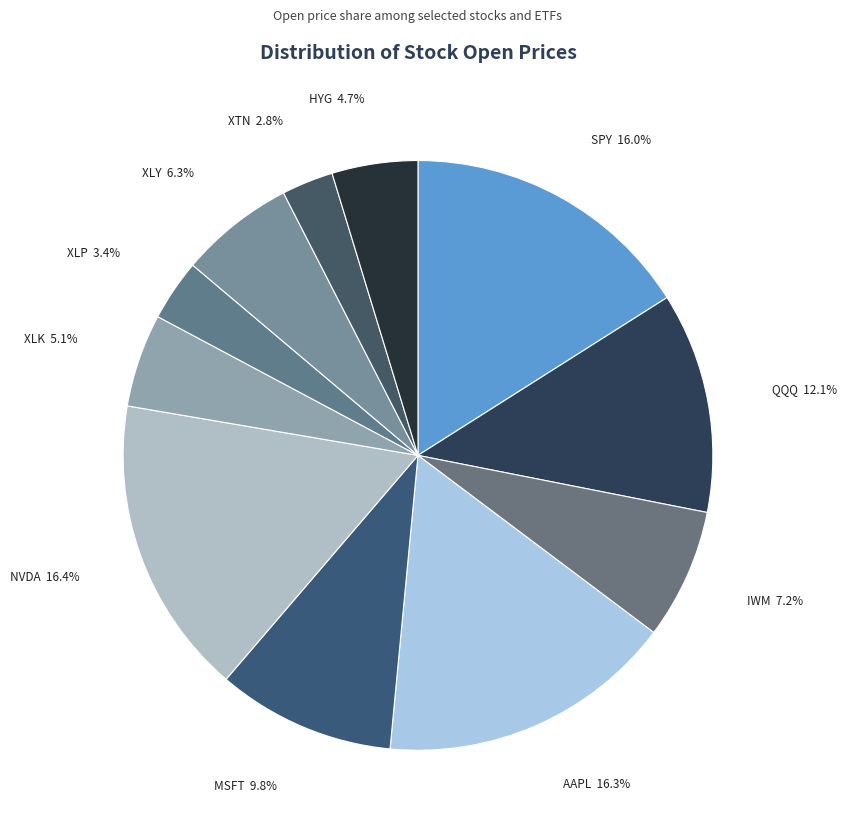

How many slices are in this pie chart?

11